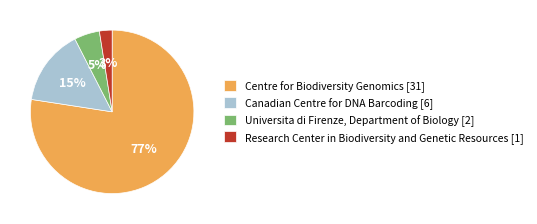

Rank the categories by value from highest to lowest.

Centre for Biodiversity Genomics [31], Canadian Centre for DNA Barcoding [6], Universita di Firenze, Department of Biology [2], Research Center in Biodiversity and Genetic Resources [1]